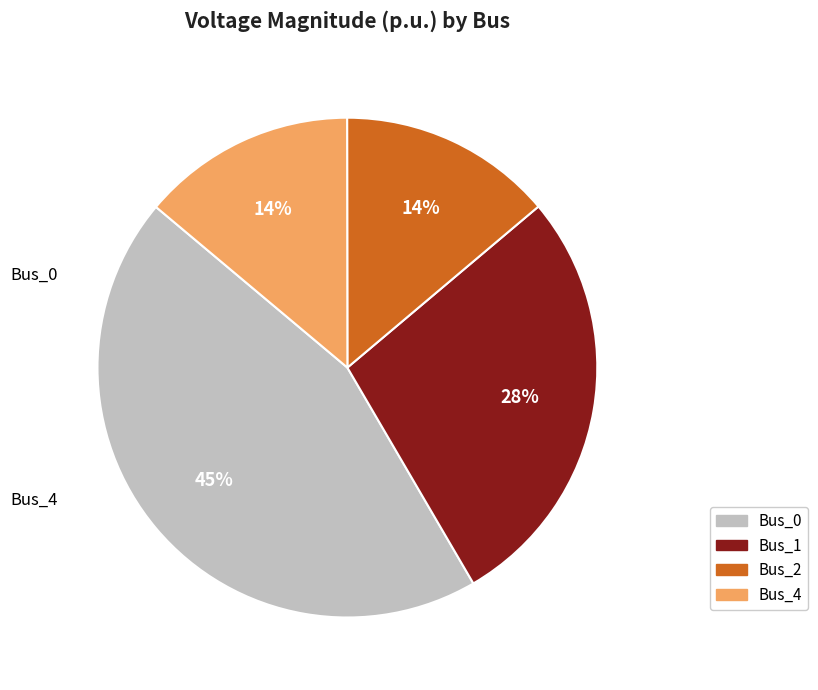

To the nearest percent, what percentage of the pie is Bus_4?

14%